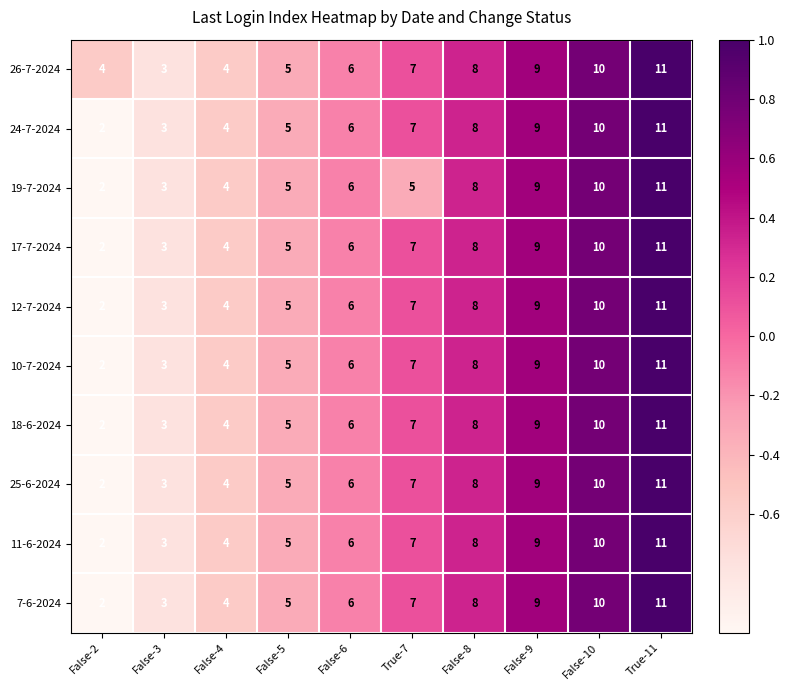

At which label does 11-6-2024 reach its minimum?

False-2